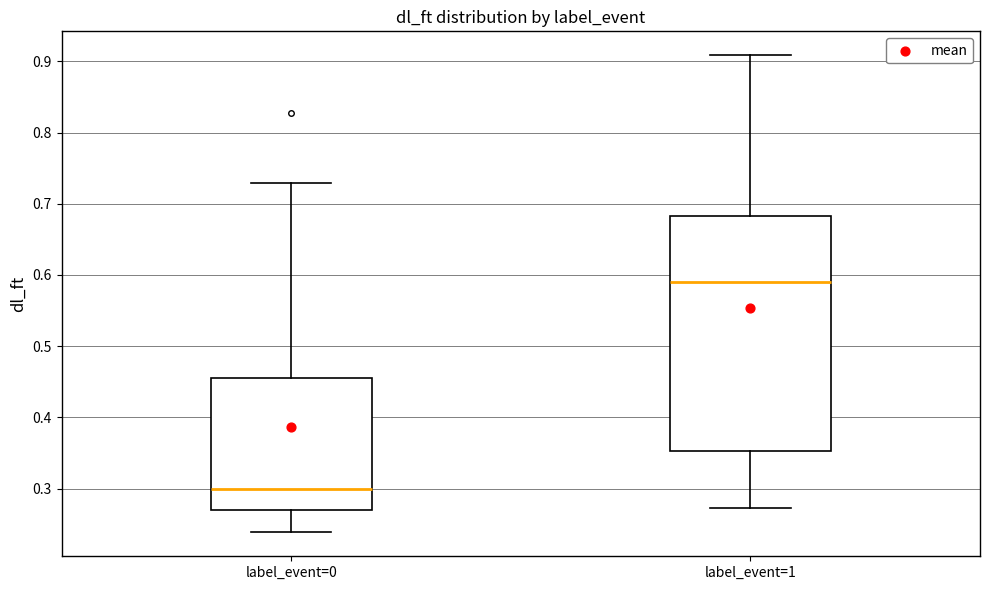

Comparing the boxes themselves (not the whiskers), which one is the tallest?

label_event=1